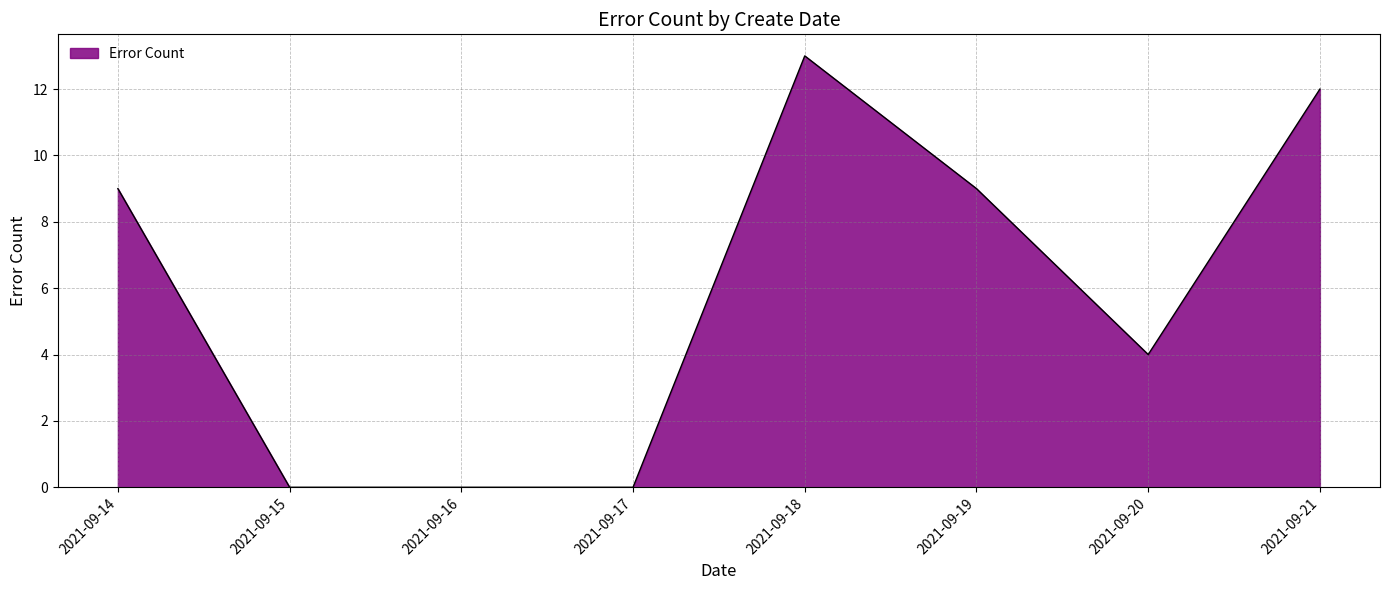

How many lines are shown in the chart?

1